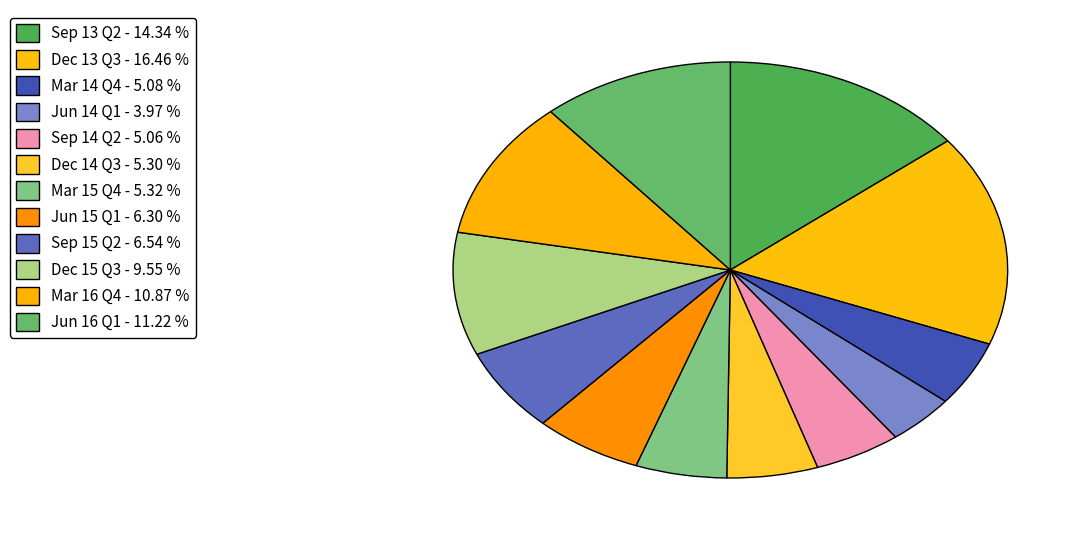

Rank the categories by value from lowest to highest.

Jun 14 Q1, Sep 14 Q2, Mar 14 Q4, Dec 14 Q3, Mar 15 Q4, Jun 15 Q1, Sep 15 Q2, Dec 15 Q3, Mar 16 Q4, Jun 16 Q1, Sep 13 Q2, Dec 13 Q3